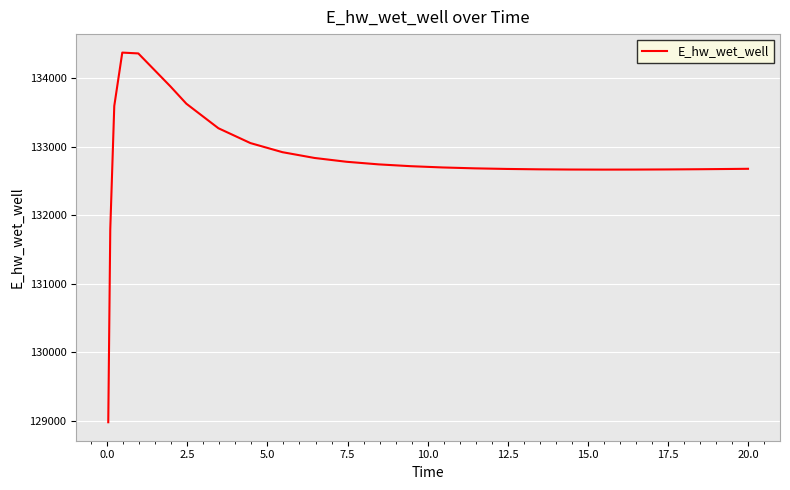

What is the difference between the maximum and minimum values?

5398.4